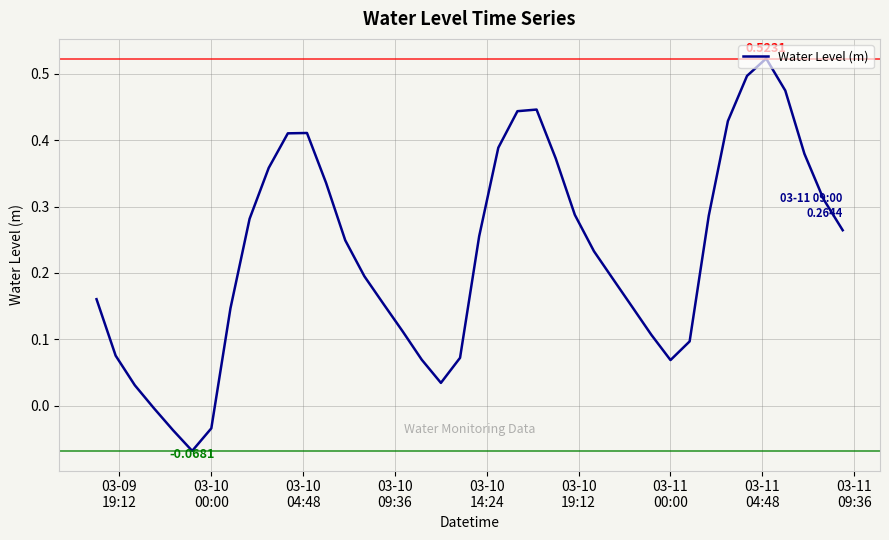

Does the chart have visible grid lines?

Yes